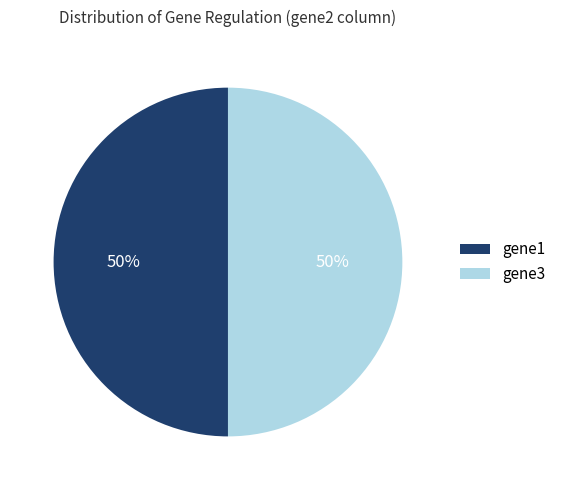

How many segments does this pie chart have?

2